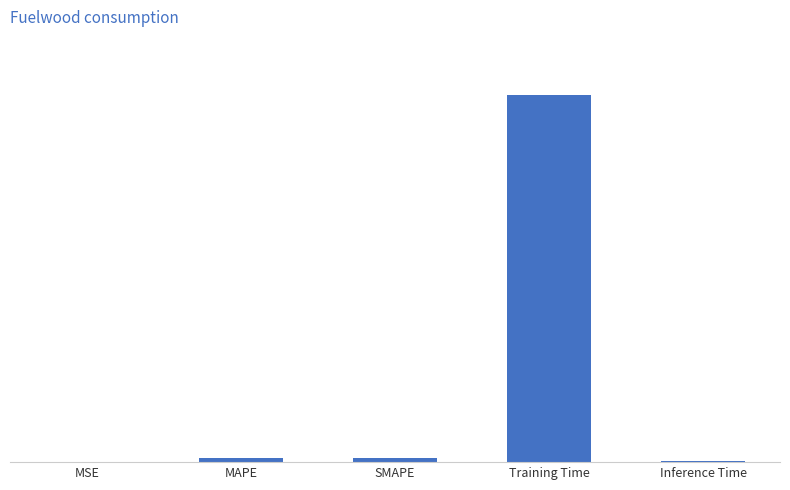

What is the change in value from SMAPE to Training Time?

+3.7